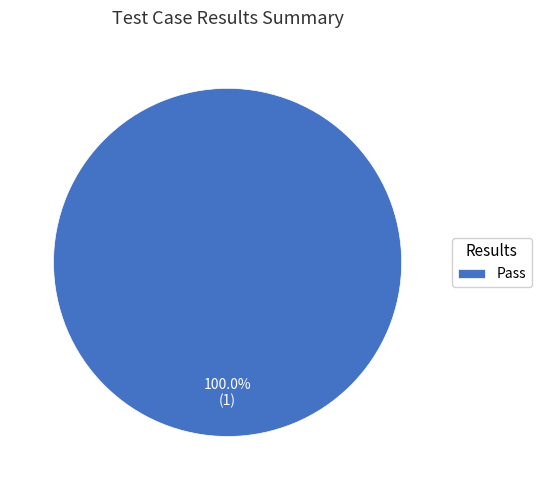

Which slice represents more than half of the pie?

Pass